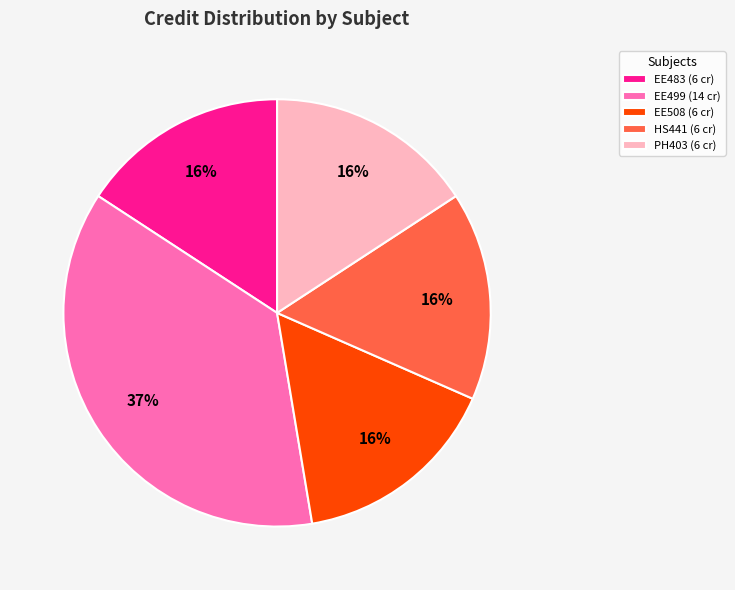

How many slices are in this pie chart?

5